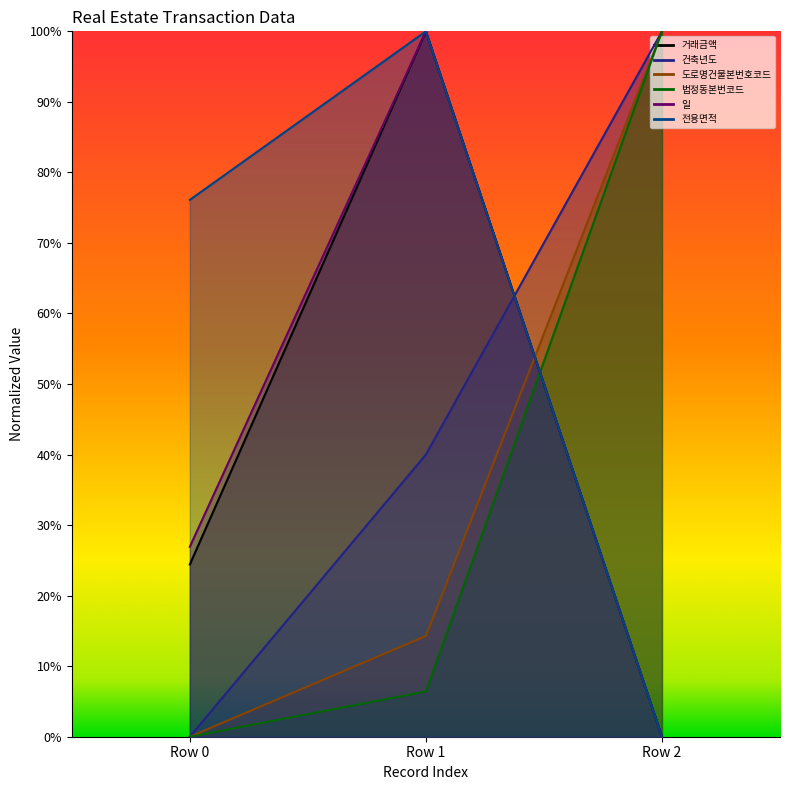

Which series has the widest spread of values?

거래금액